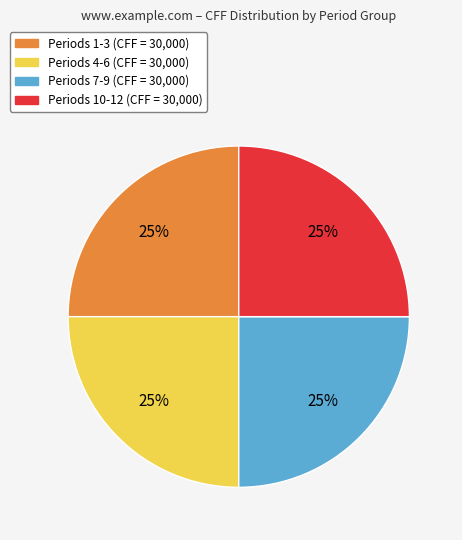

To the nearest percent, what is the difference between the largest and smallest slice percentages?

0%